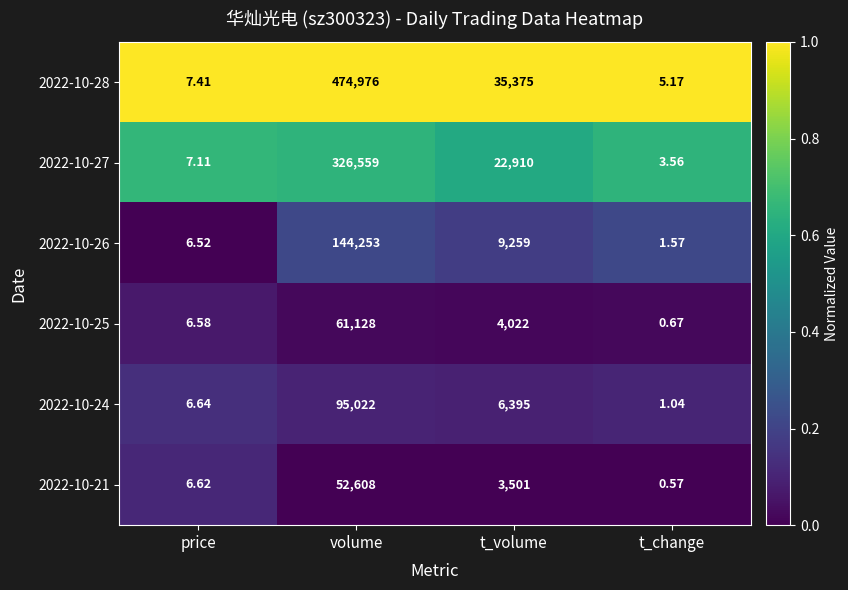

Which category has the highest value in the 2022-10-28 series?

volume